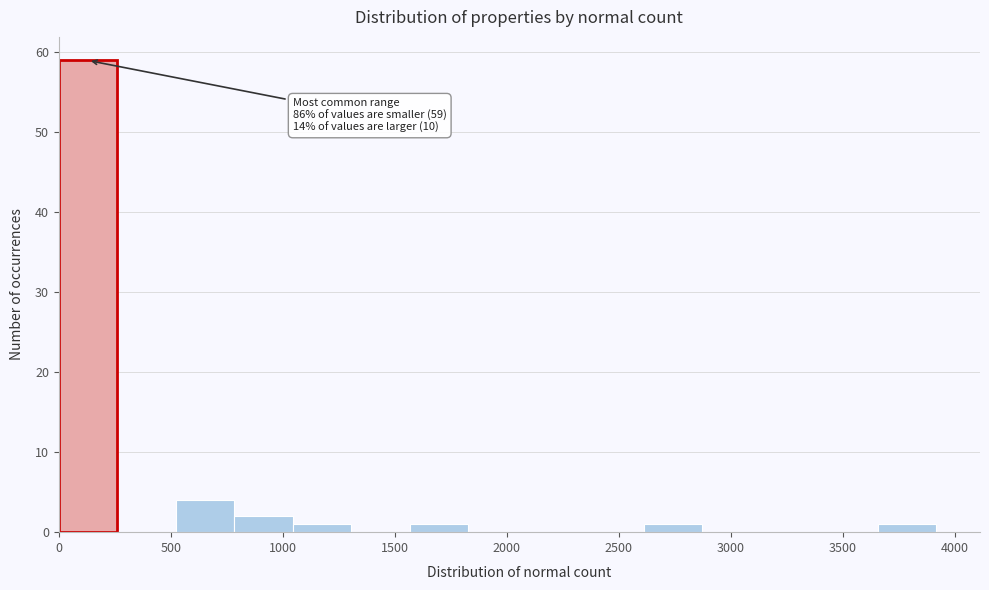

Which range on the x-axis has the tallest bar?

0 to 250